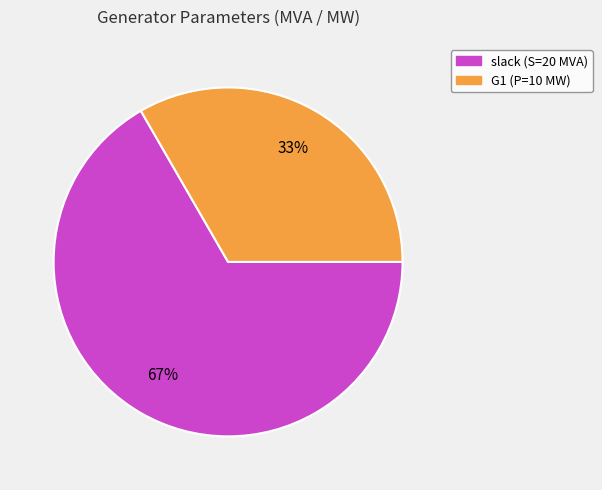

What is the smallest slice in the pie chart?

G1